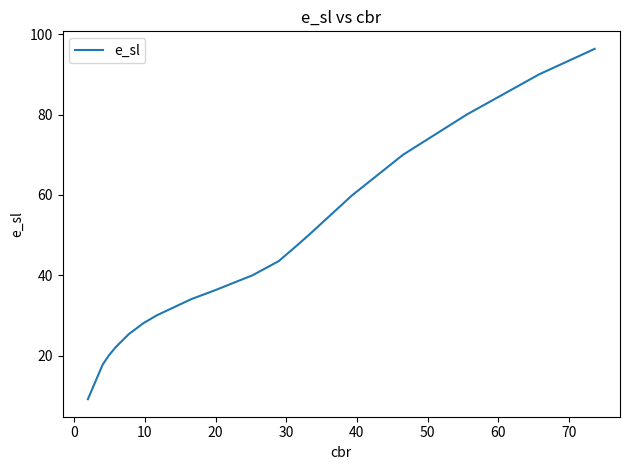

What is the greatest value displayed?

96.3